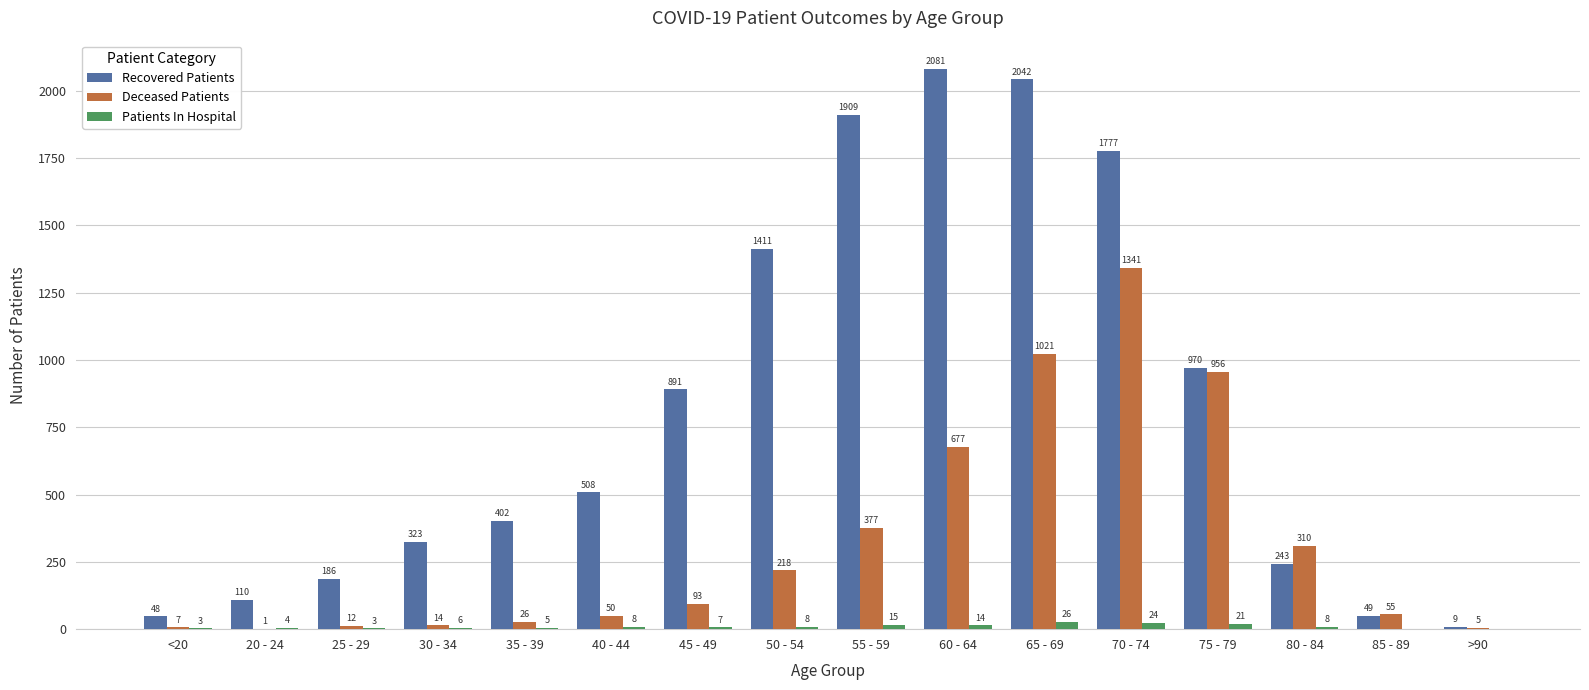

The Recovered Patients series shows 323 at 30 - 34. True or false?

True